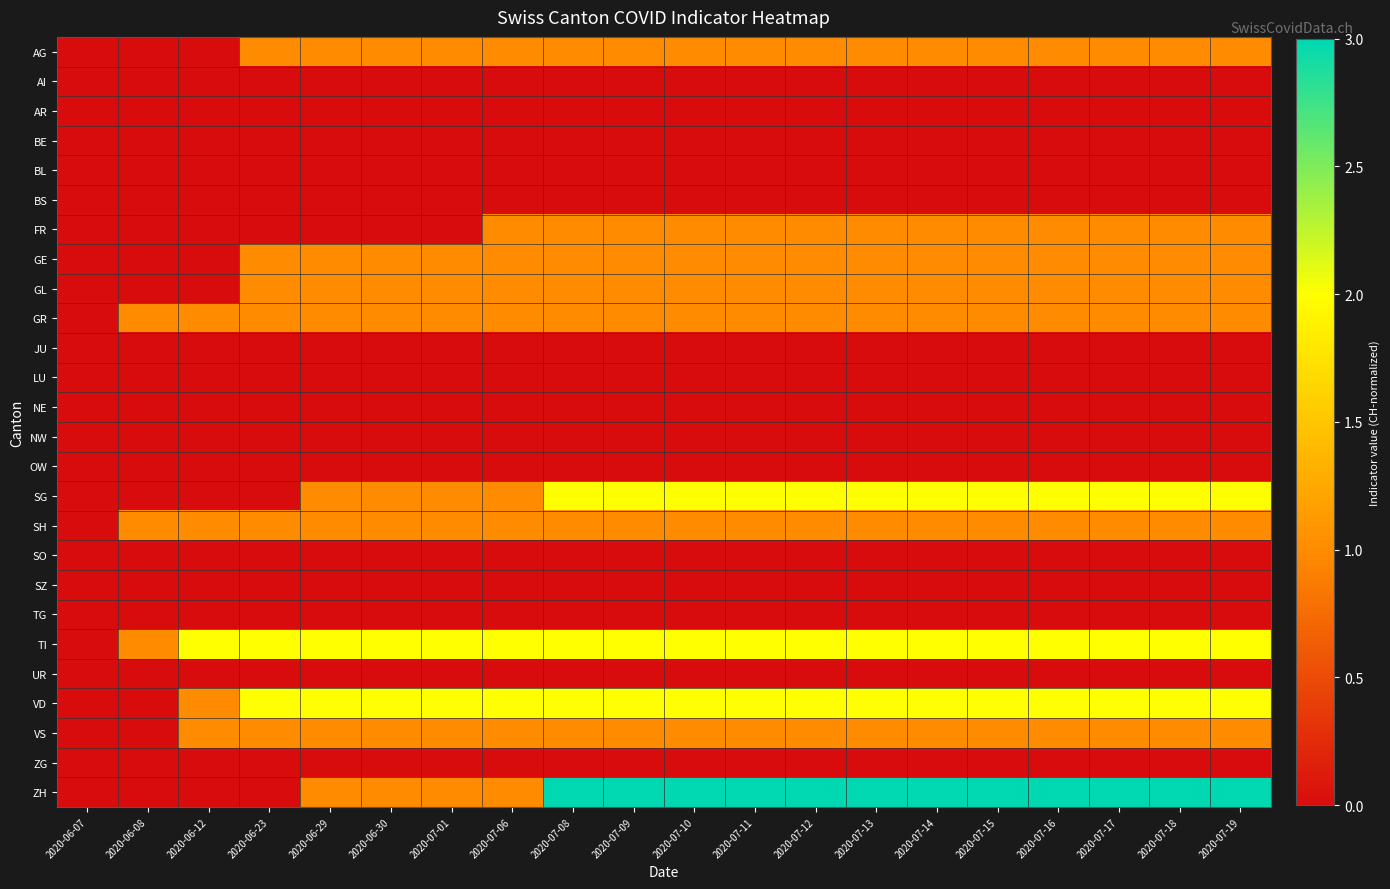

Rank the series at 2020-07-16 from highest to lowest value.

ZH, SG, TI, VD, AG, FR, GE, GL, GR, SH, VS, AI, AR, BE, BL, BS, JU, LU, NE, NW, OW, SO, SZ, TG, UR, ZG